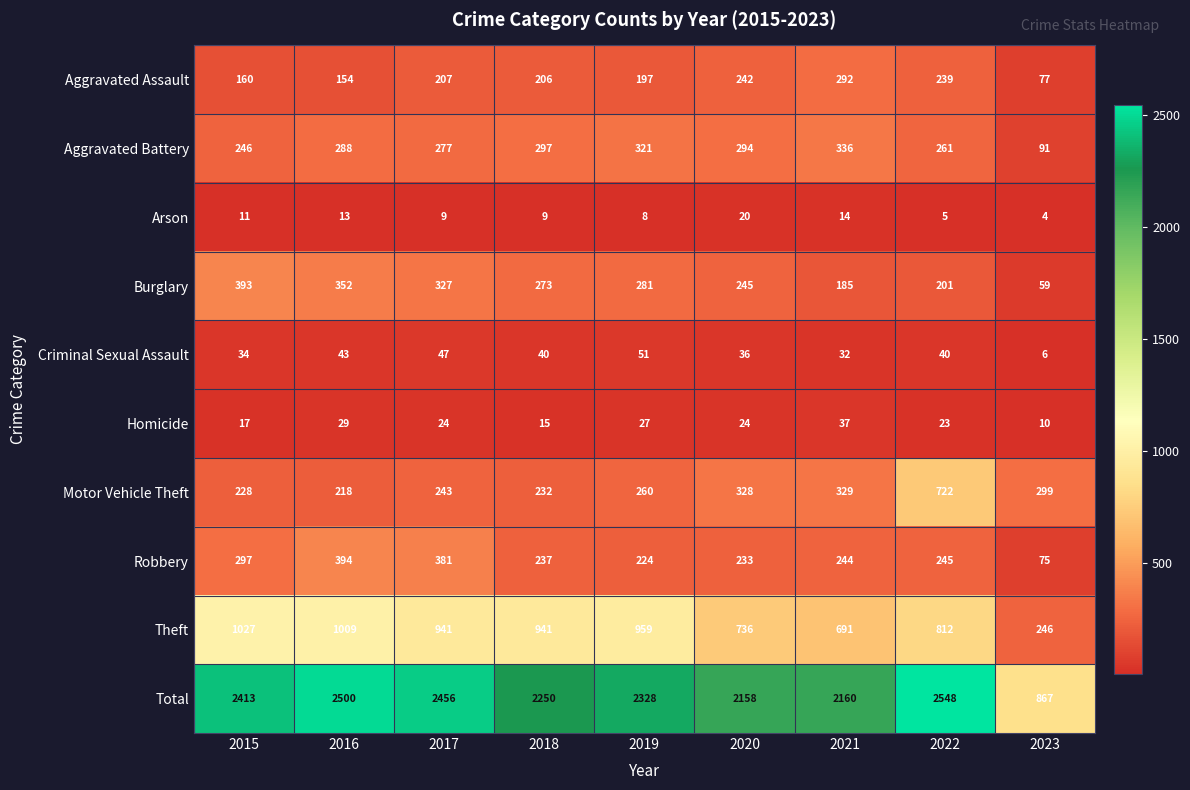

What is the greatest value displayed?

2548